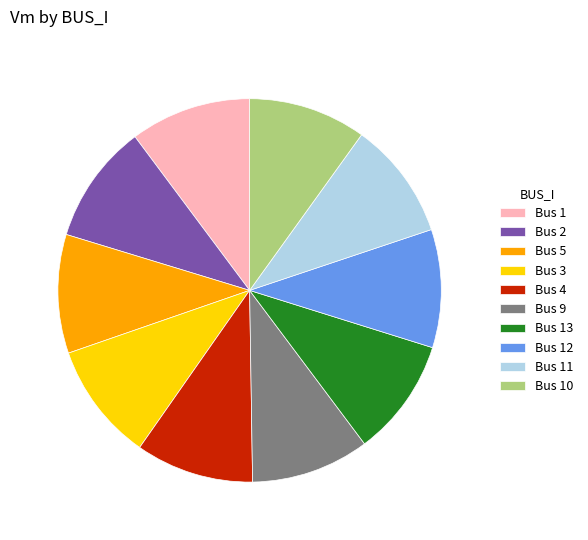

True or false: Bus 10 accounts for 10% of the total.

True